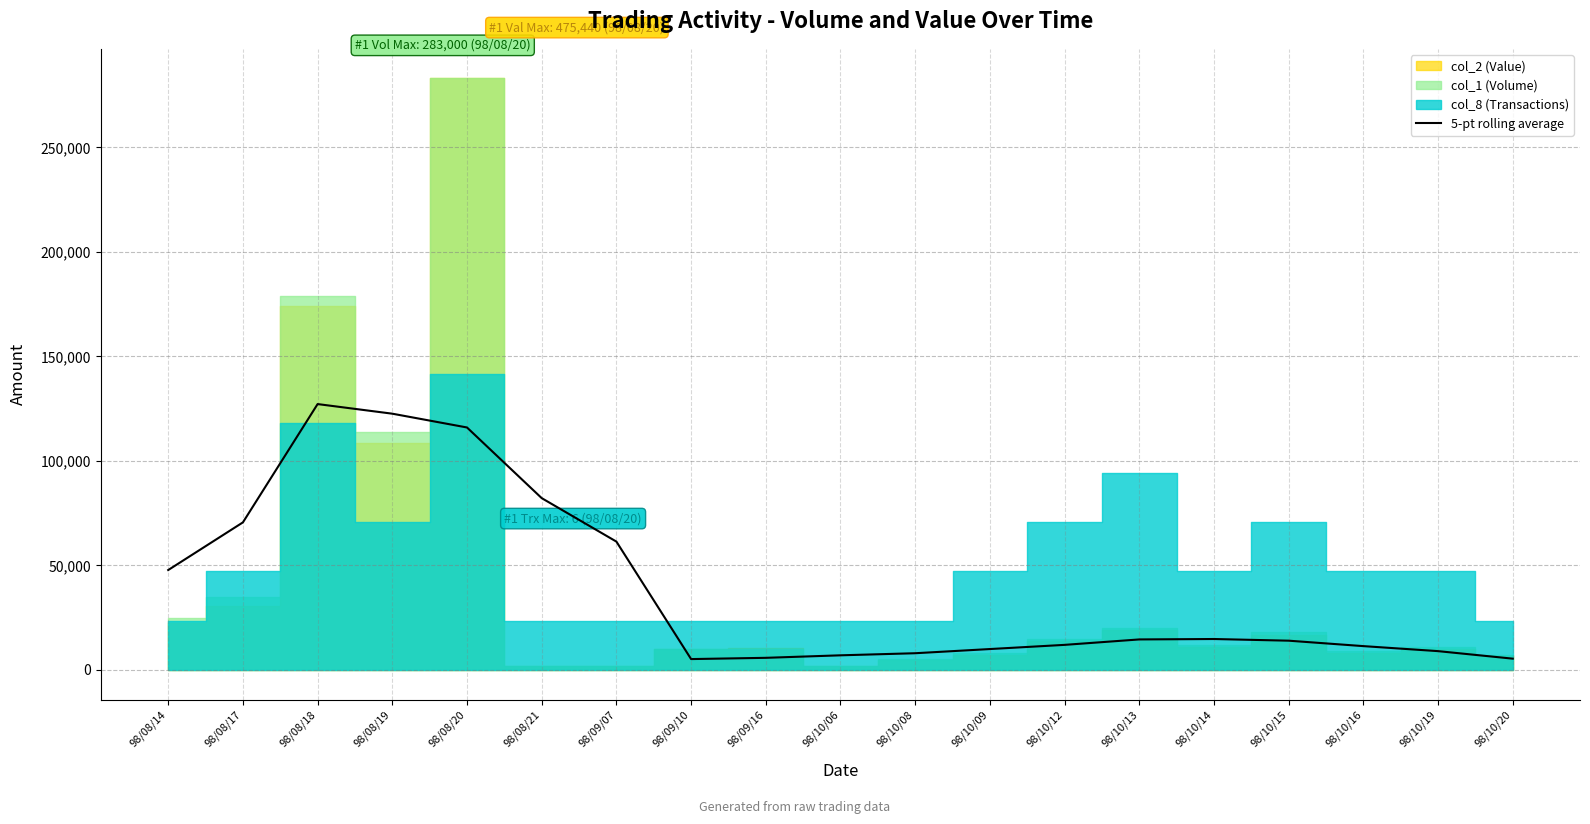

The value of 5-pt rolling average at 98/10/13 is 25691. True or false?

False